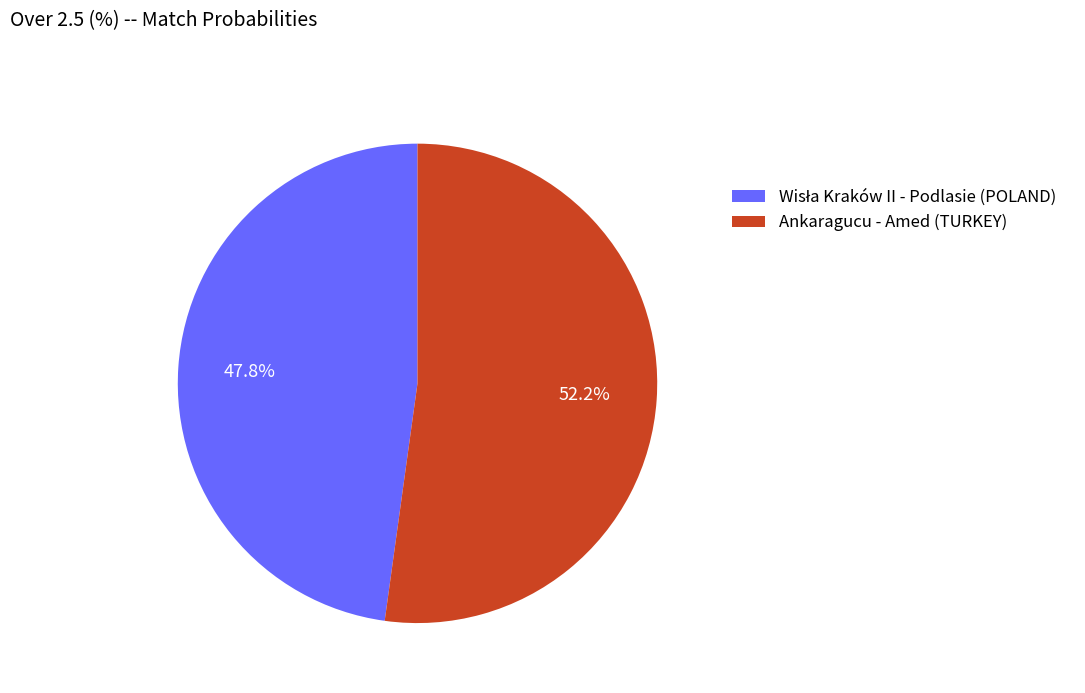

How much of the chart is everything except Ankaragucu - Amed (TURKEY)?

47.8%